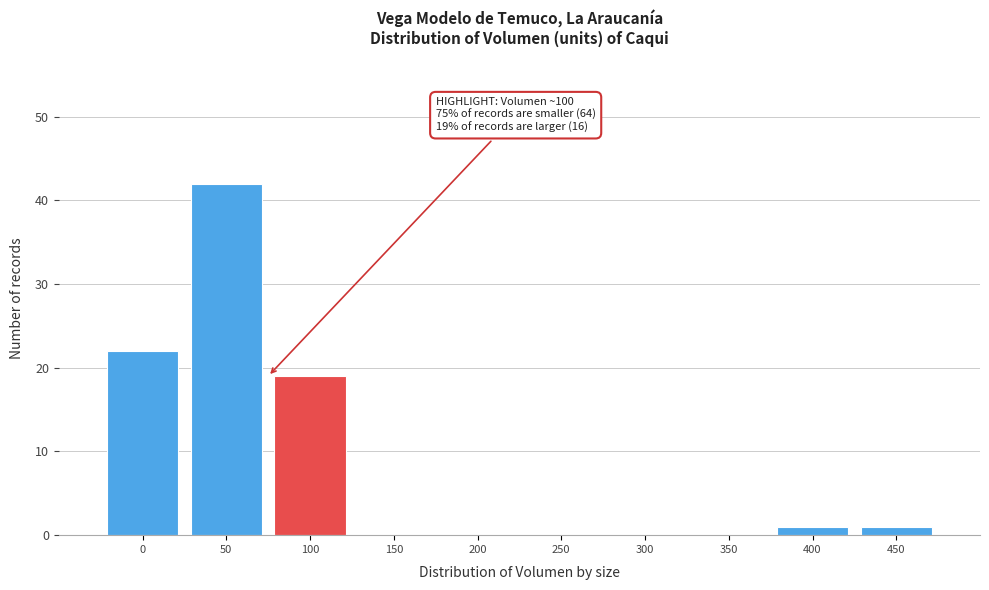

Reading right to left, list all the values displayed in this chart.

450=1	400=1	350=0	300=0	250=0	200=0	150=0	100=19	50=42	0=22